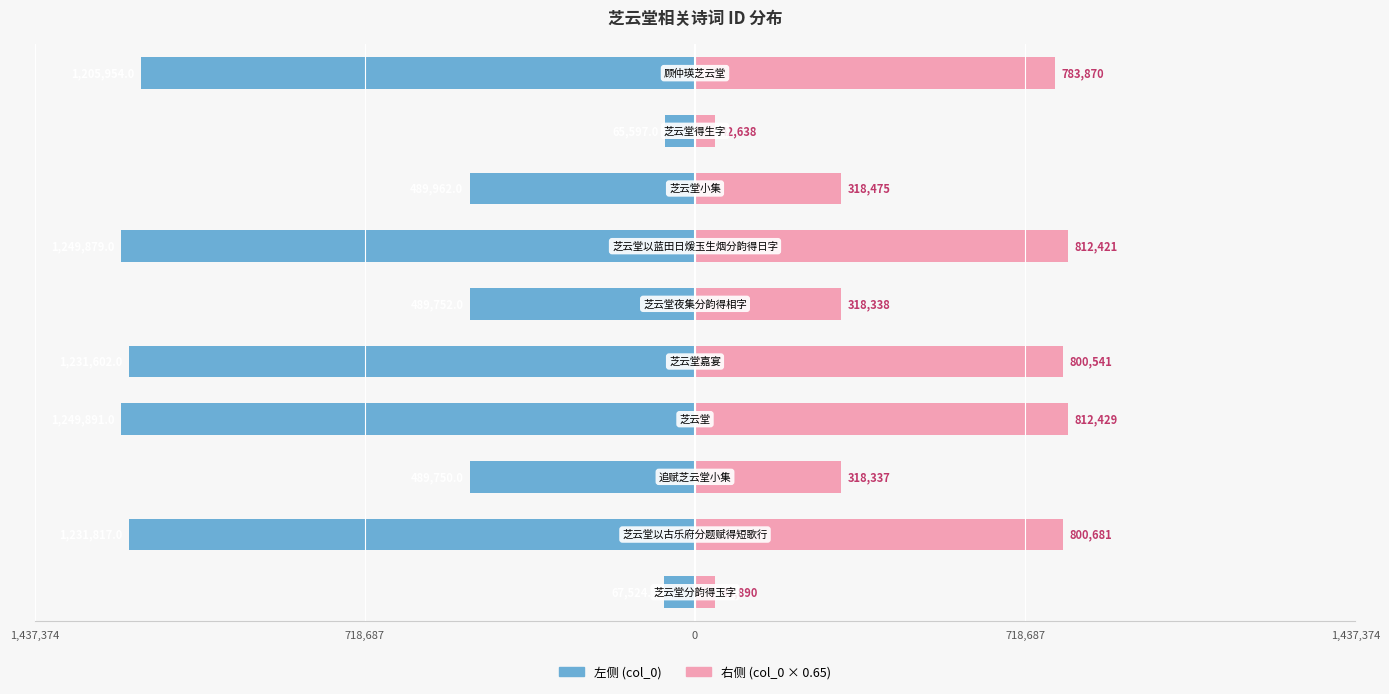

How many data points in col_0 (right) are less than 783870?

5